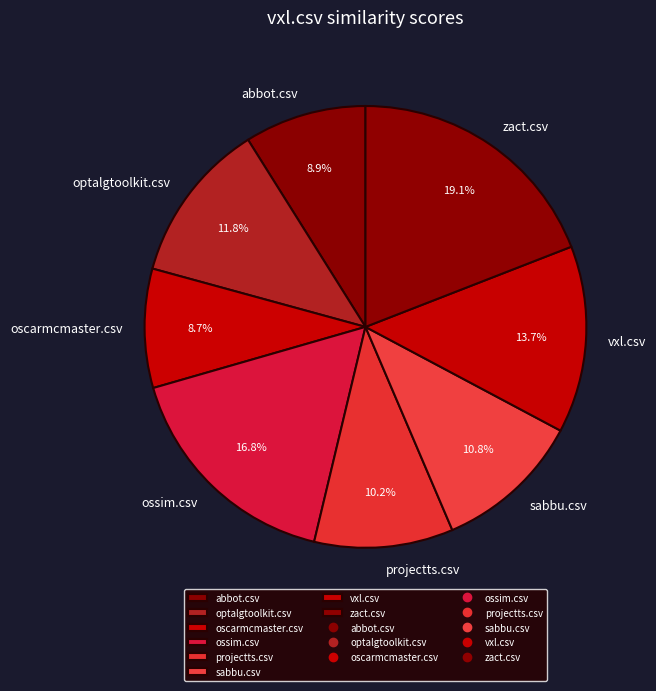

To the nearest percent, what is the difference between the projectts.csv and sabbu.csv slice percentages?

1%